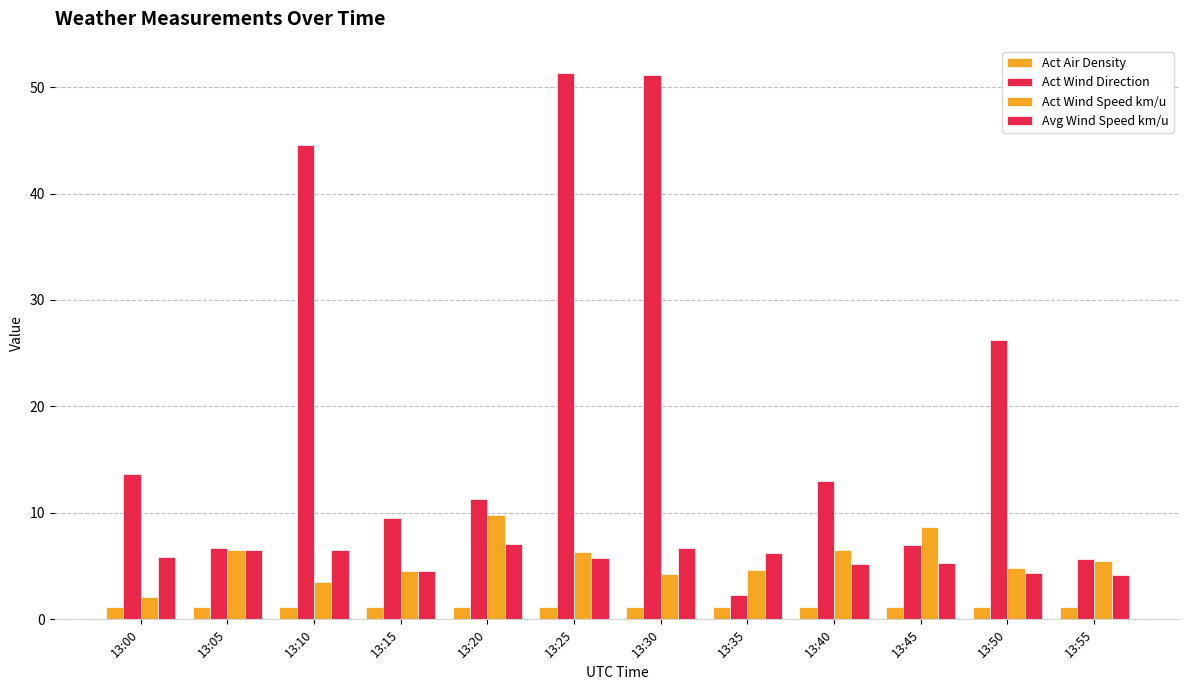

How many bars are there in each group?

4